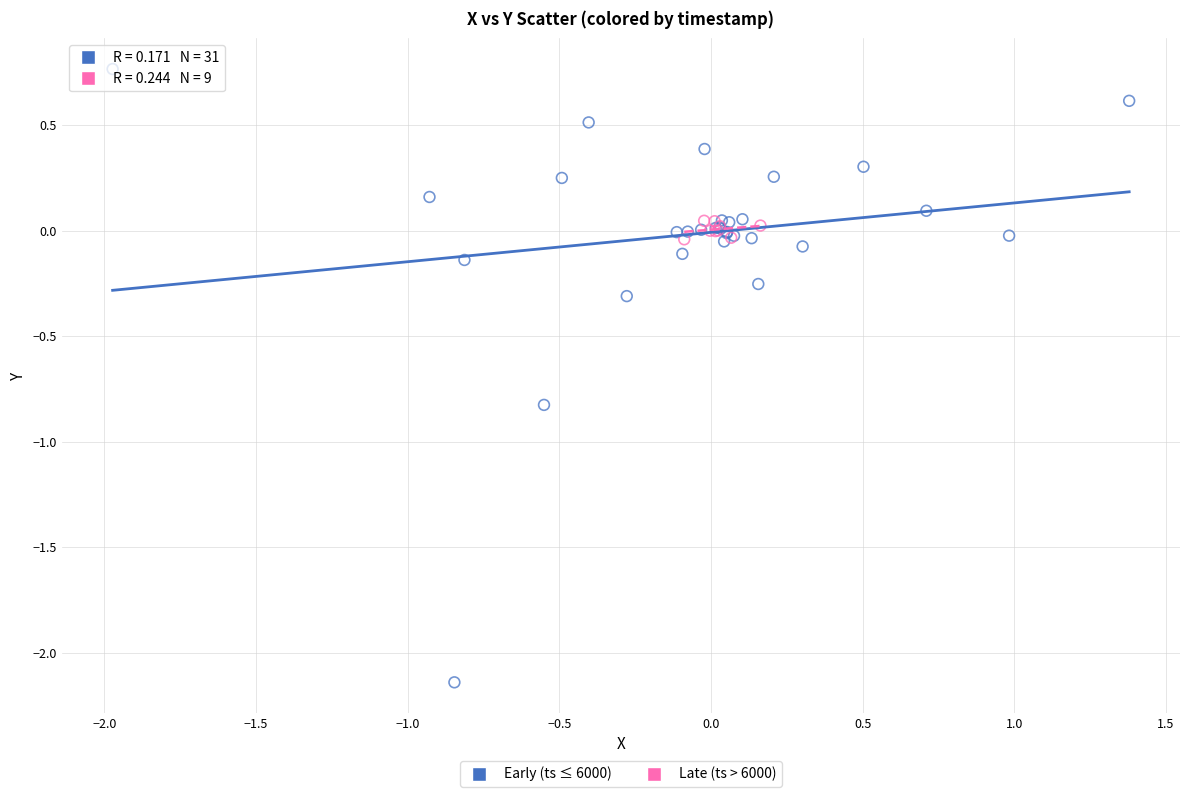

Which series contains the highest Y value?

Early (ts ≤ 6000)